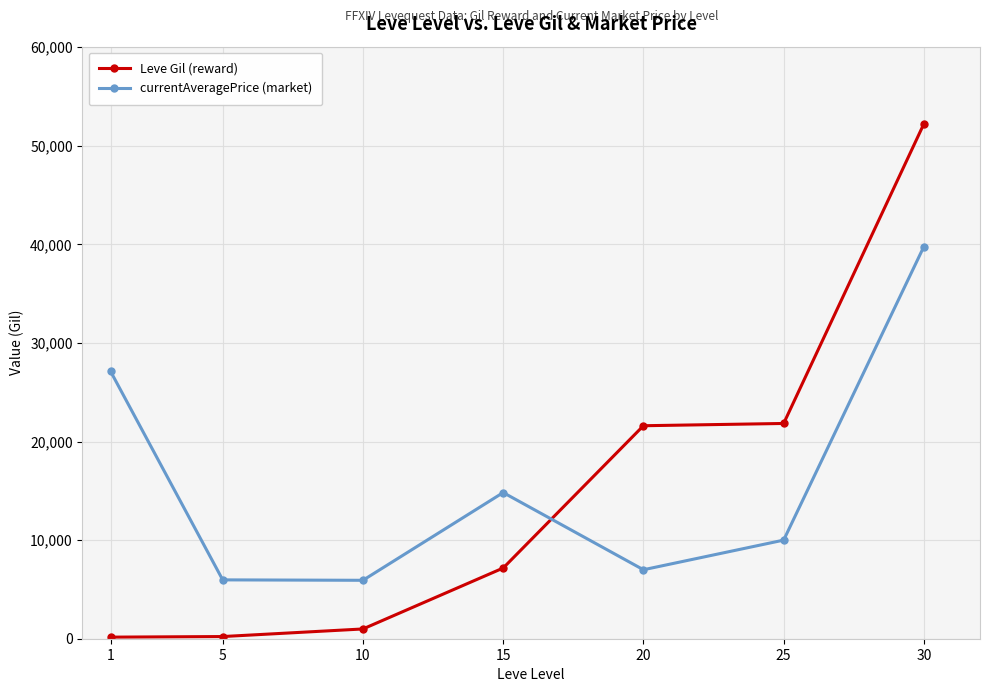

How many intersections are there between Leve Gil (reward) and currentAveragePrice (market)?

1